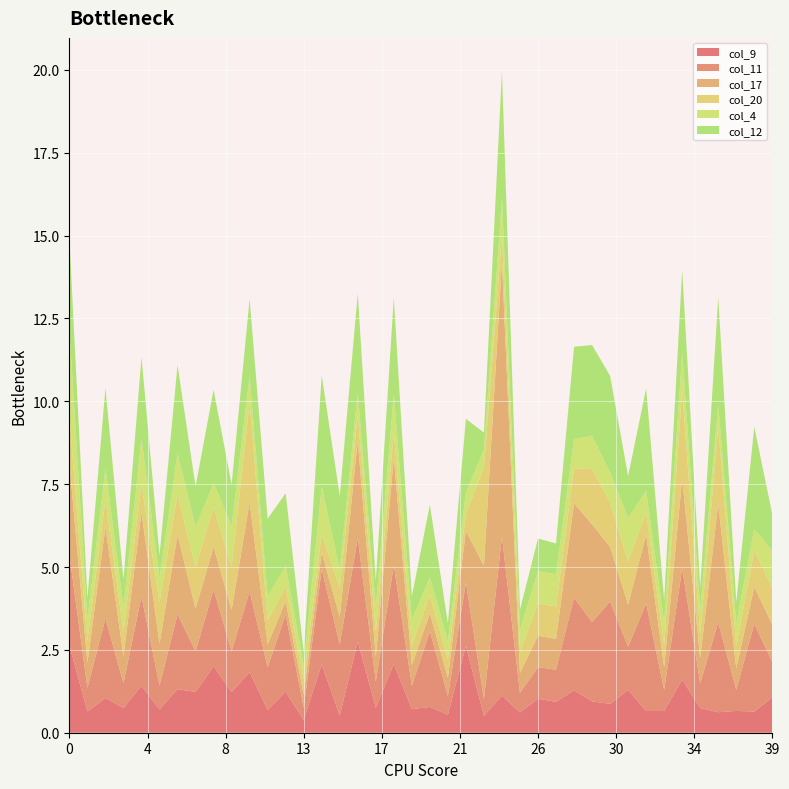

Reading left to right, list all the values displayed in this chart.

col_9: 0=2.6	1=0.6	2=1.0	3=0.7	4=1.4	5=0.7	6=1.3	7=1.2	8=2.0	9=1.2	10=1.8	11=0.7	12=1.2	13=0.4	14=2.1	15=0.5	16=2.8	17=0.8	18=2.1	19=0.7	20=0.8	21=0.5	22=2.6	23=0.5	24=1.1	25=0.6	26=1.0	27=0.9	28=1.3	29=0.9	30=0.9	31=1.3	32=0.7	33=0.7	34=1.6	35=0.7	36=0.6	37=0.7	38=0.6	39=1.1
col_11: 0=2.7	1=0.7	2=2.4	3=0.7	4=2.7	5=0.7	6=2.3	7=1.2	8=2.3	9=1.2	10=2.4	11=1.3	12=2.3	13=0.4	14=2.9	15=2.1	16=3.1	17=0.8	18=3.0	19=0.7	20=2.3	21=0.6	22=1.9	23=0.5	24=4.8	25=0.6	26=1.0	27=1.0	28=2.8	29=2.4	30=3.1	31=1.3	32=3.2	33=0.6	34=3.4	35=0.7	36=2.7	37=0.6	38=2.7	39=1.1
col_17: 0=2.8	1=0.8	2=2.8	3=0.8	4=2.5	5=1.3	6=2.4	7=1.3	8=1.3	9=1.2	10=2.7	11=0.7	12=0.4	13=0.4	14=0.5	15=0.8	16=2.9	17=0.8	18=3.2	19=0.6	20=0.5	21=0.6	22=1.6	23=4.0	24=8.3	25=0.6	26=0.9	27=0.9	28=2.8	29=2.9	30=1.6	31=1.3	32=2.1	33=0.7	34=2.7	35=0.8	36=3.6	37=0.6	38=1.1	39=1.1
col_20: 0=1.4	1=0.7	2=0.8	3=0.7	4=0.8	5=1.2	6=1.2	7=1.2	8=1.2	9=1.3	10=3.0	11=0.7	12=0.4	13=0.5	14=0.6	15=0.9	16=0.8	17=0.8	18=0.8	19=0.6	20=0.6	21=0.6	22=0.5	23=3.0	24=0.8	25=0.6	26=1.0	27=1.0	28=1.1	29=1.7	30=1.3	31=1.3	32=0.7	33=0.7	34=2.7	35=0.7	36=2.3	37=0.7	38=1.1	39=1.1
col_4: 0=2.6	1=0.7	2=0.9	3=0.8	4=1.4	5=0.7	6=1.2	7=1.2	8=0.7	9=1.3	10=0.8	11=0.7	12=0.6	13=0.4	14=1.4	15=0.5	16=0.7	17=0.7	18=1.2	19=0.8	20=0.5	21=0.5	22=0.6	23=0.5	24=1.1	25=0.7	26=1.0	27=1.0	28=0.9	29=1.0	30=0.9	31=1.3	32=0.7	33=0.7	34=1.1	35=0.7	36=0.7	37=0.7	38=0.6	39=1.1
col_12: 0=2.8	1=0.6	2=2.4	3=0.8	4=2.4	5=0.7	6=2.7	7=1.2	8=2.8	9=1.3	10=2.3	11=2.4	12=2.2	13=0.4	14=3.4	15=2.2	16=3.0	17=0.8	18=2.9	19=0.7	20=2.2	21=0.5	22=2.2	23=0.5	24=3.8	25=0.6	26=1.0	27=0.9	28=2.8	29=2.7	30=2.9	31=1.3	32=3.1	33=0.7	34=2.5	35=0.7	36=3.2	37=0.6	38=3.1	39=1.1